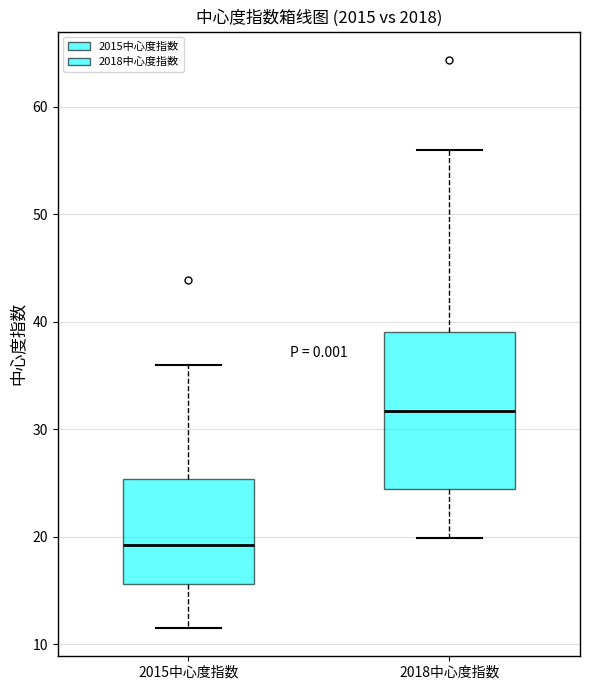

Reading left to right, read every box against the y-axis: the position of its median line, the range the box covers, and the ends of its whiskers. The values are not printed on the chart, so give them approximately, as read against the axis.

2015中心度指数: median 19, box 16 to 25, whiskers 12 to 36
2018中心度指数: median 32, box 24 to 39, whiskers 20 to 56